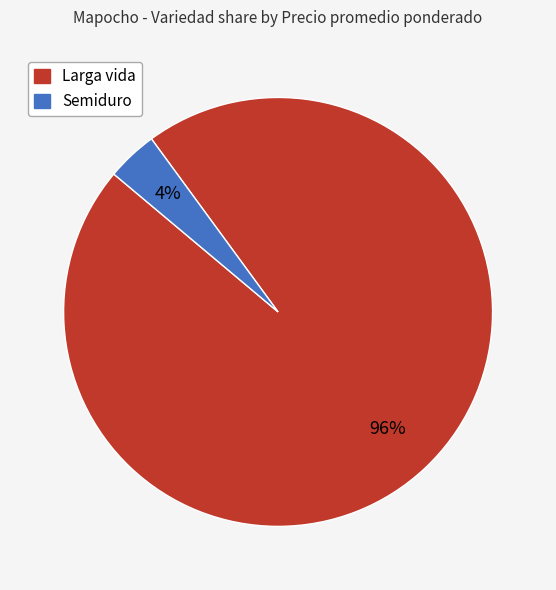

Rank the categories by value from lowest to highest.

Semiduro, Larga vida